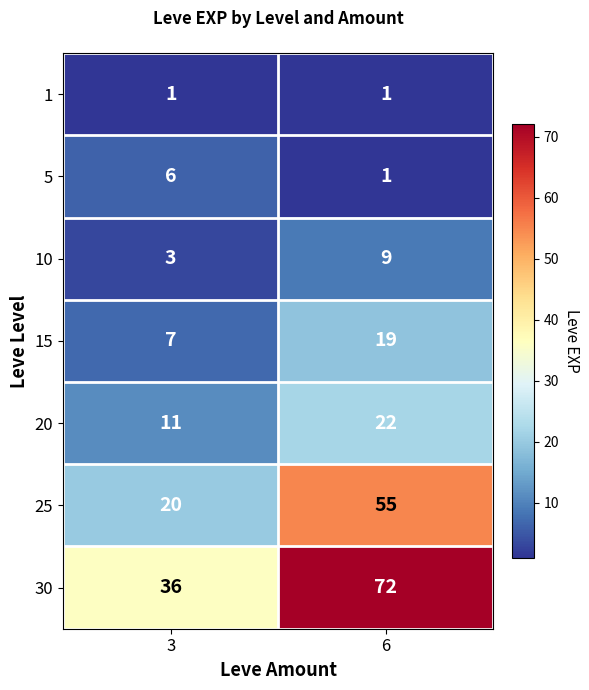

What is the sum of all 15 values?

26